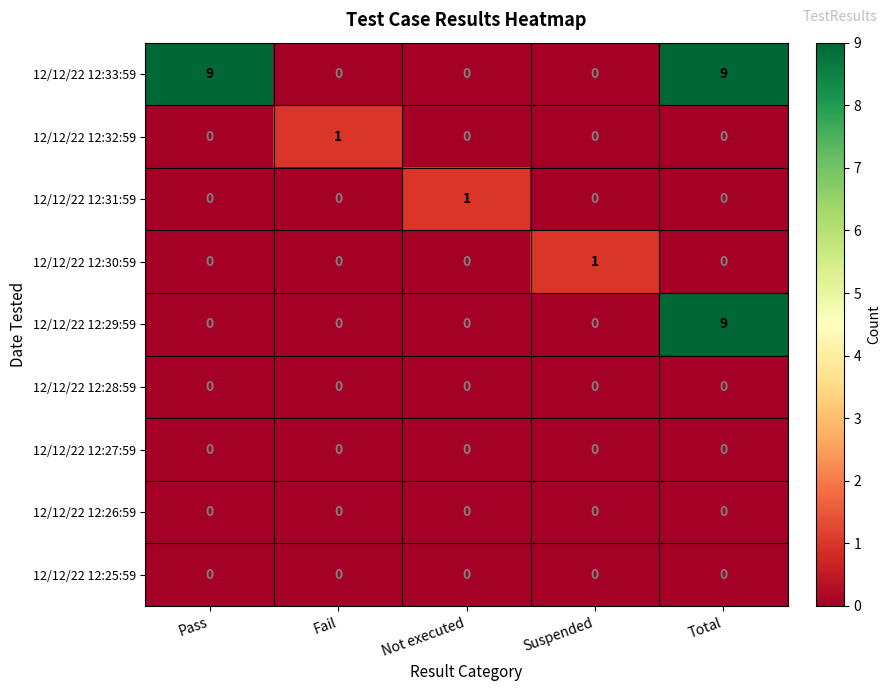

True or false: 12/12/22 12:26:59 has a value of 0 at Not executed.

True